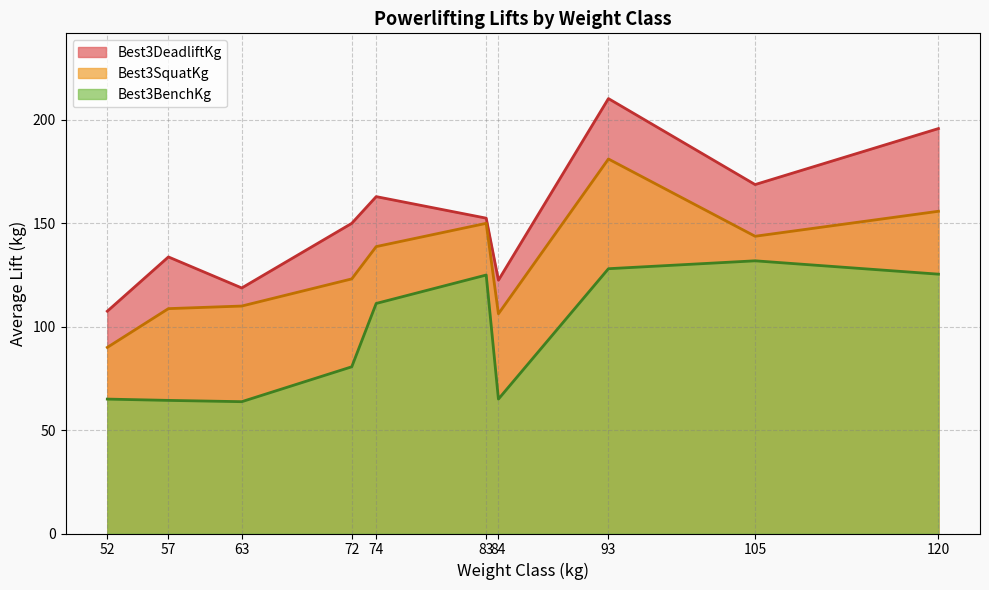

Which category has the highest value in the Best3DeadliftKg series?

93